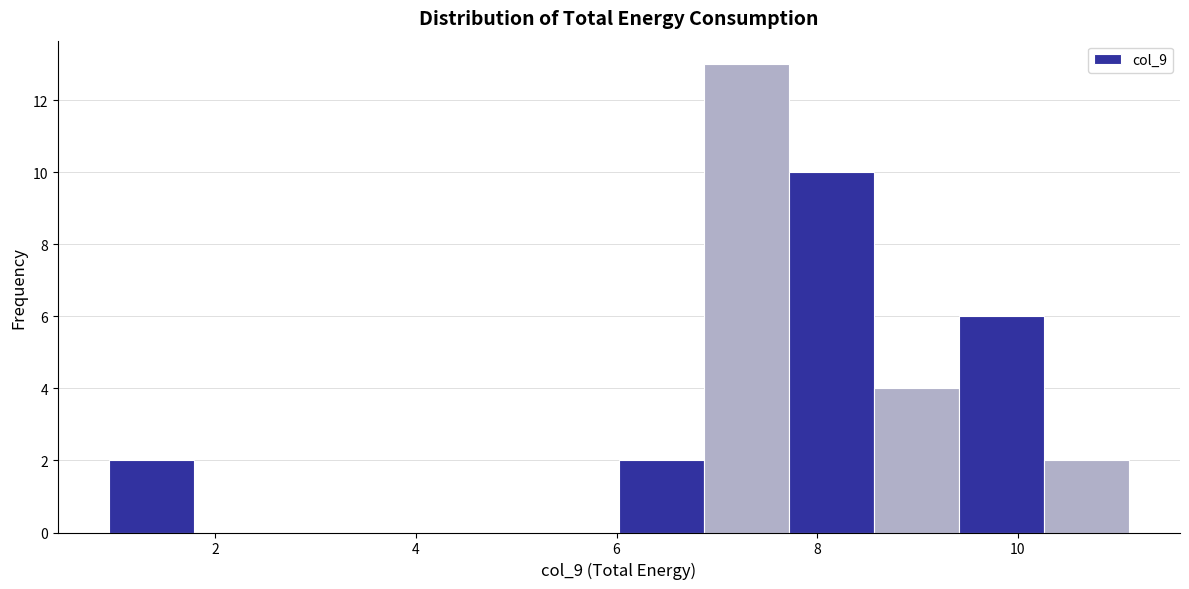

Reading left to right, list every bar in this chart as the range it spans on the x-axis followed by its height. Neither the bar edges nor the heights are printed on the chart, so give them approximately, as read against the axes.

1.0 to 1.8: 2
1.8 to 2.6: 0
2.6 to 3.4: 0
3.4 to 4.4: 0
4.4 to 5.2: 0
5.2 to 6.0: 0
6.0 to 6.8: 2
6.8 to 7.8: 13
7.8 to 8.6: 10
8.6 to 9.4: 4
9.4 to 10.2: 6
10.2 to 11.2: 2